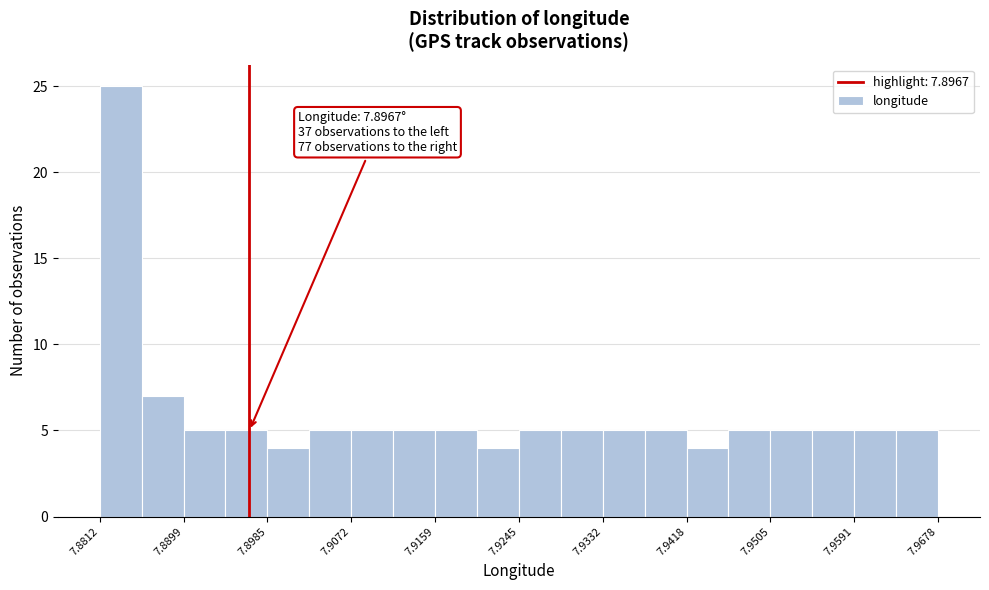

Over which range of the x-axis is the bar tallest?

7.881 to 7.886